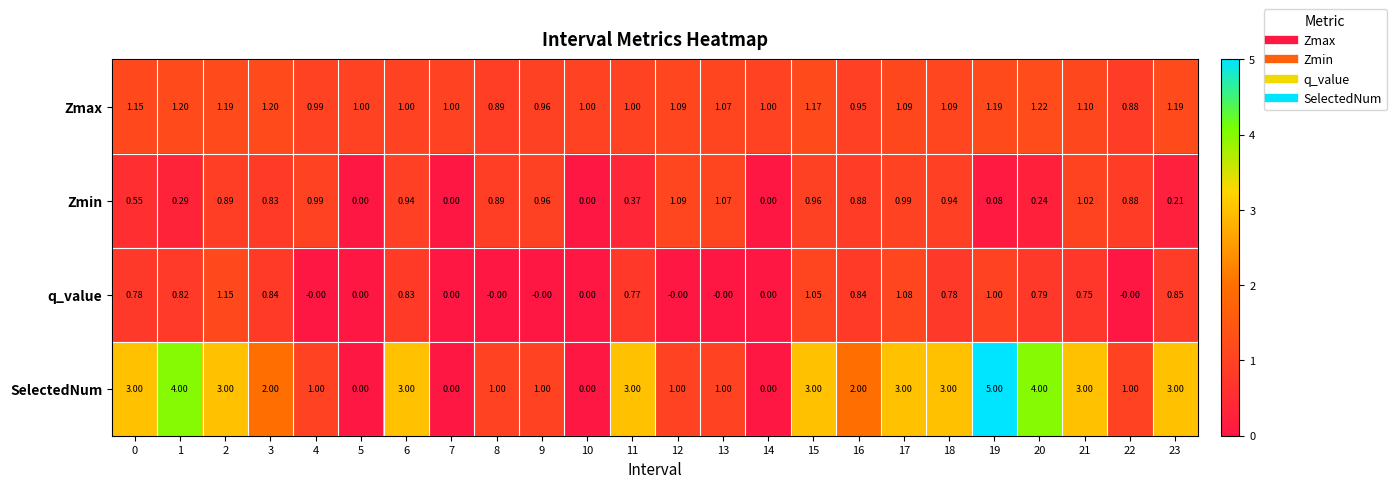

Is the value of Zmax at 20 greater than the value of q_value at 19?

Yes